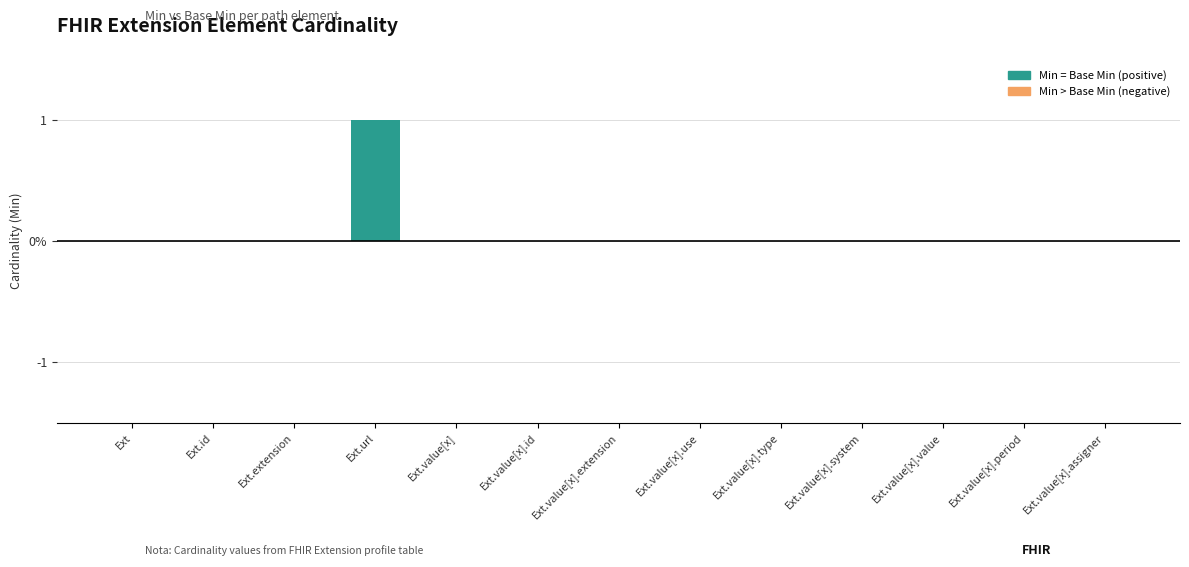

What is the difference between the maximum and minimum values?

1